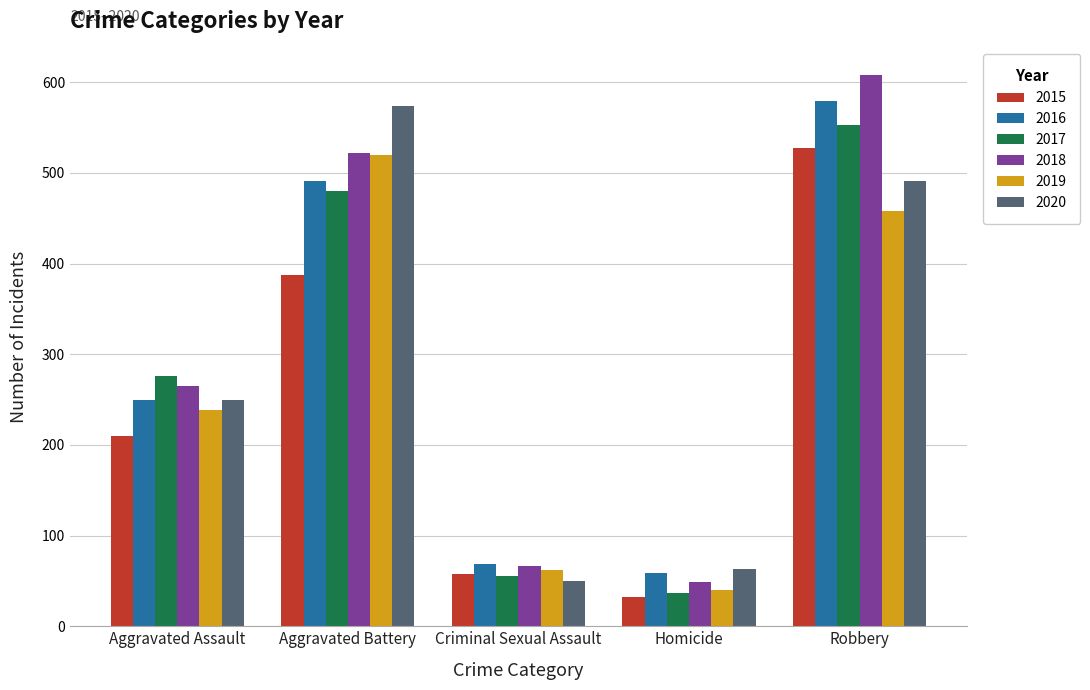

How many values in the 2016 series are below 250?

2